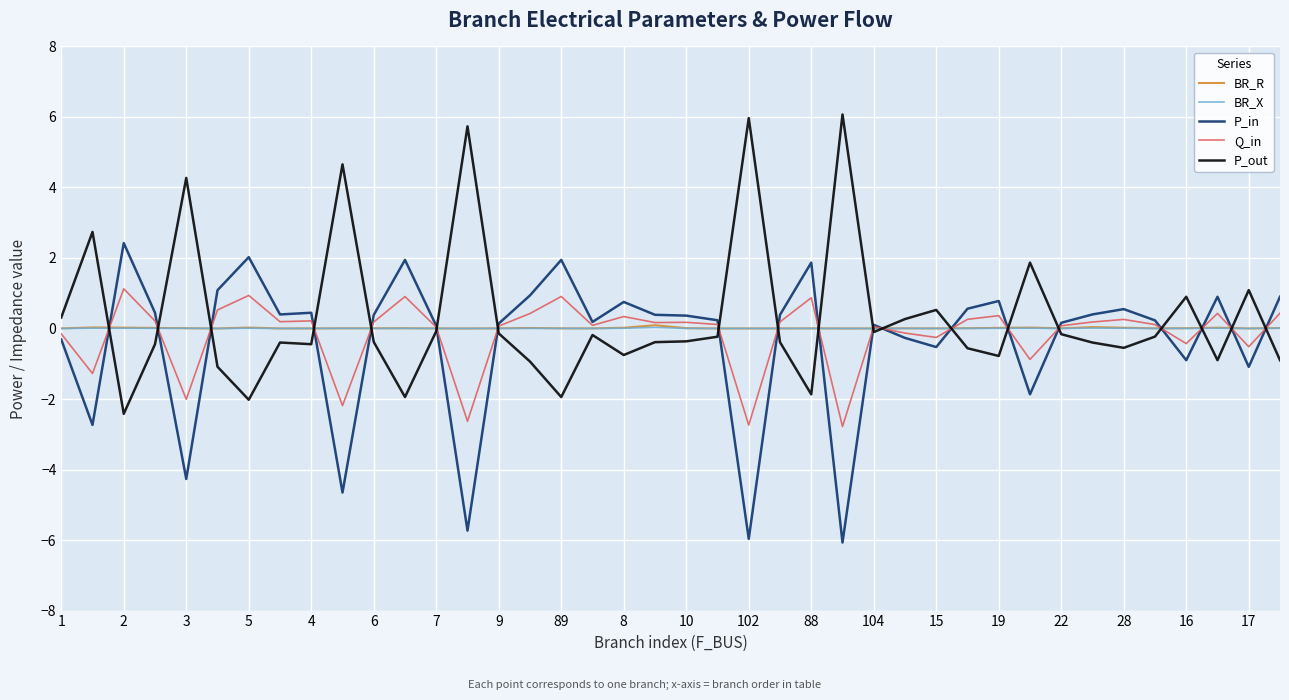

How many negative values does the P_in series have?

12